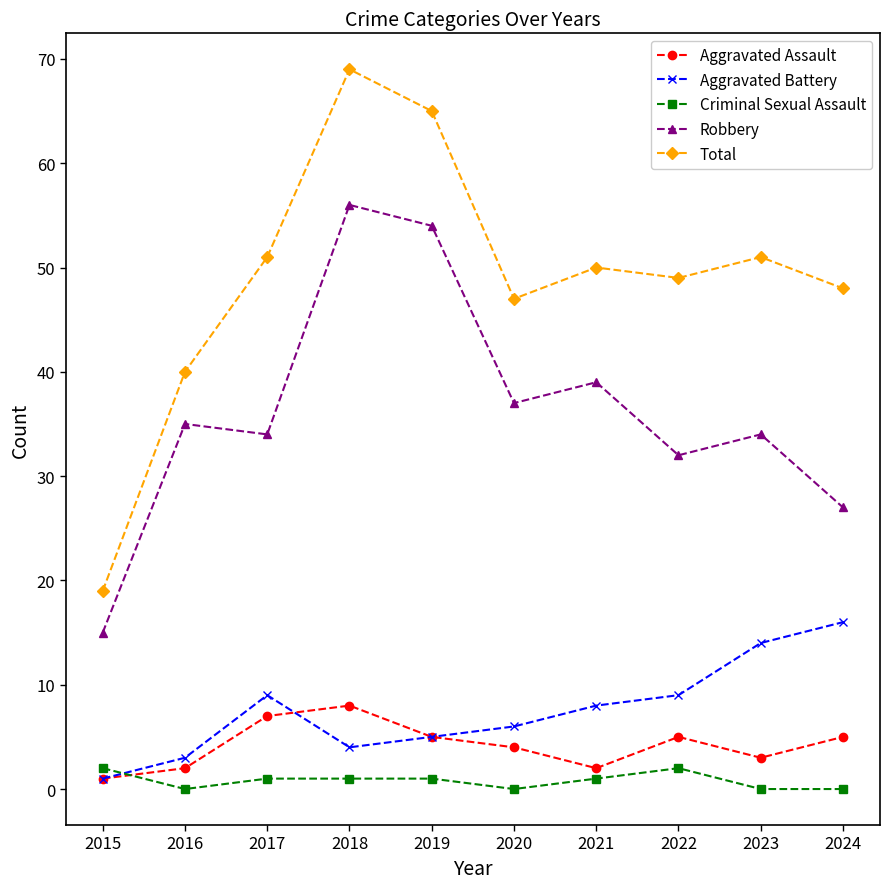

Which label corresponds to the largest value in the chart?

2018